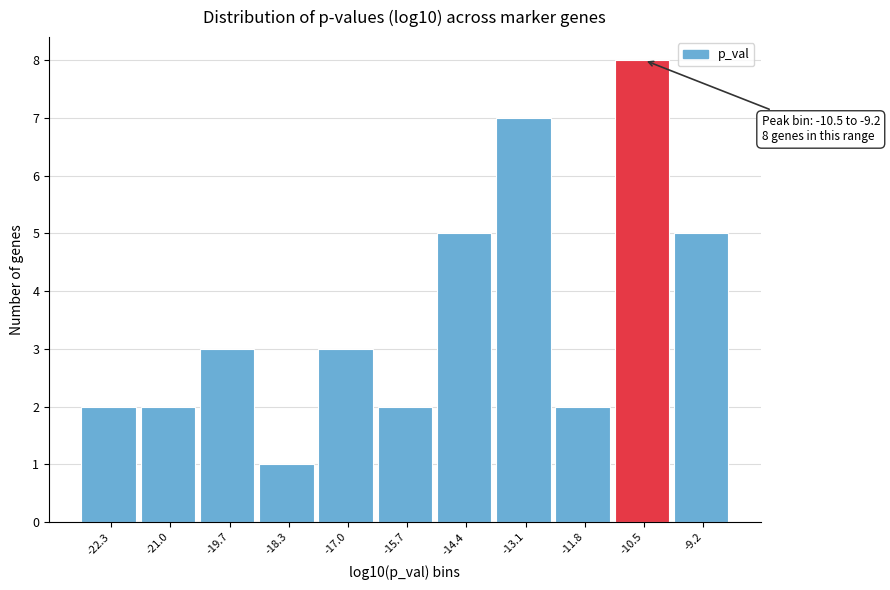

Reading left to right, extract all data points from this chart.

-22.3=2	-21.0=2	-19.7=3	-18.3=1	-17.0=3	-15.7=2	-14.4=5	-13.1=7	-11.8=2	-10.5=8	-9.2=5